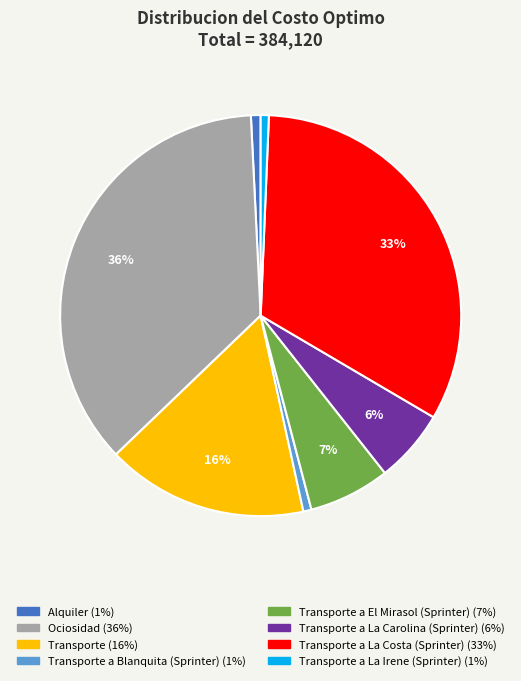

Does any single category account for the majority?

No